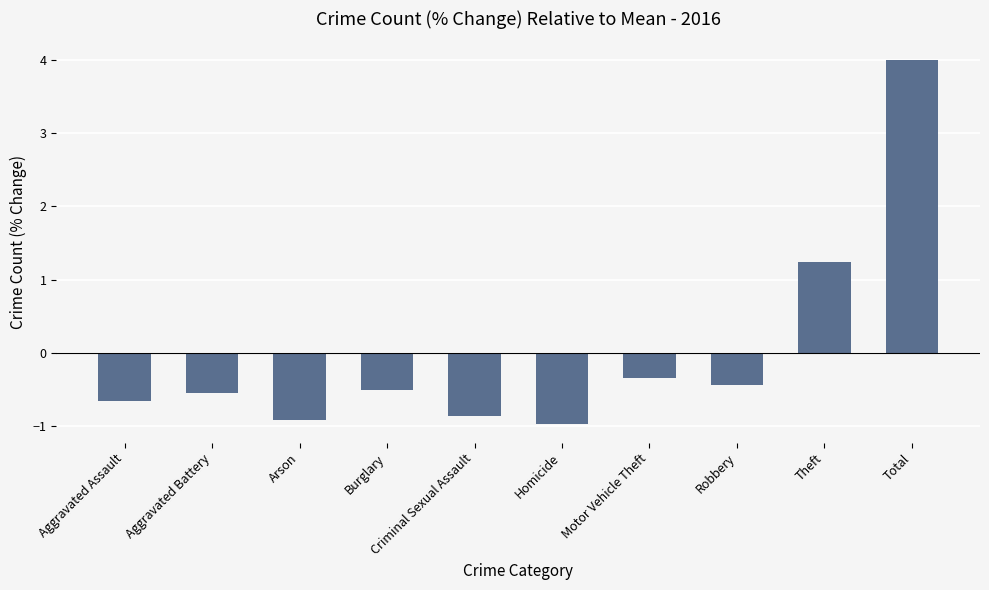

What is the label of the 10th bar from the left?

Total